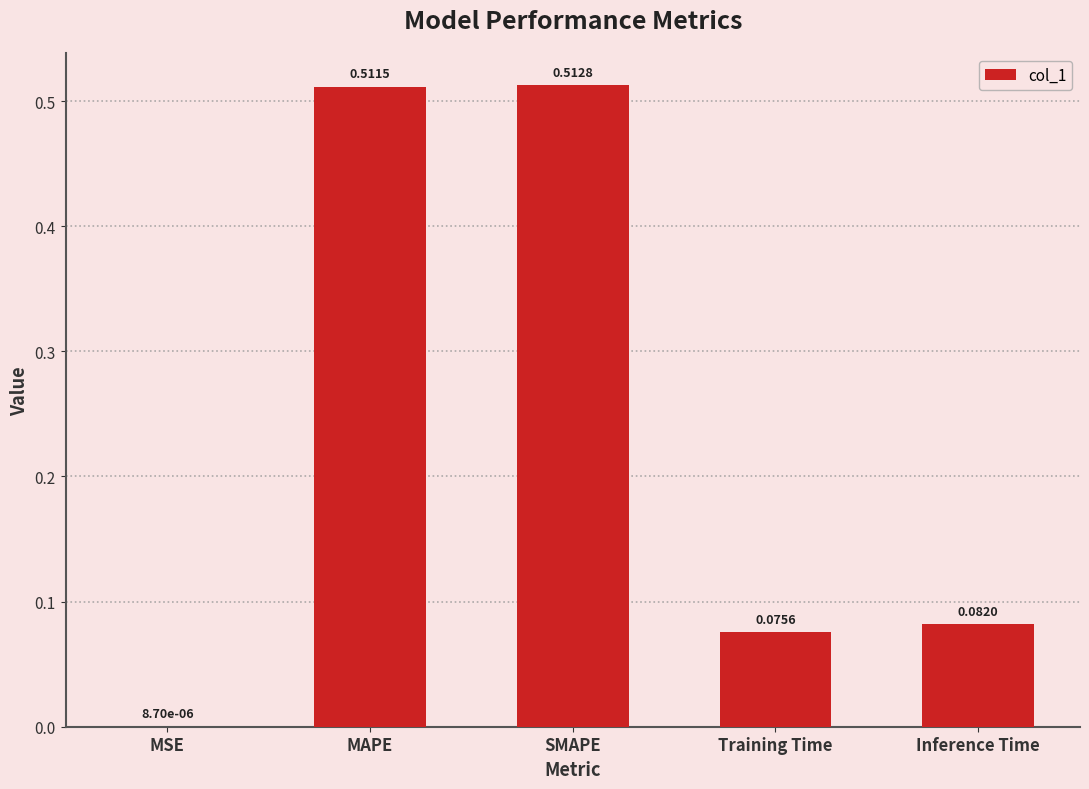

True or false: the data shows 0.9 at MAPE.

False